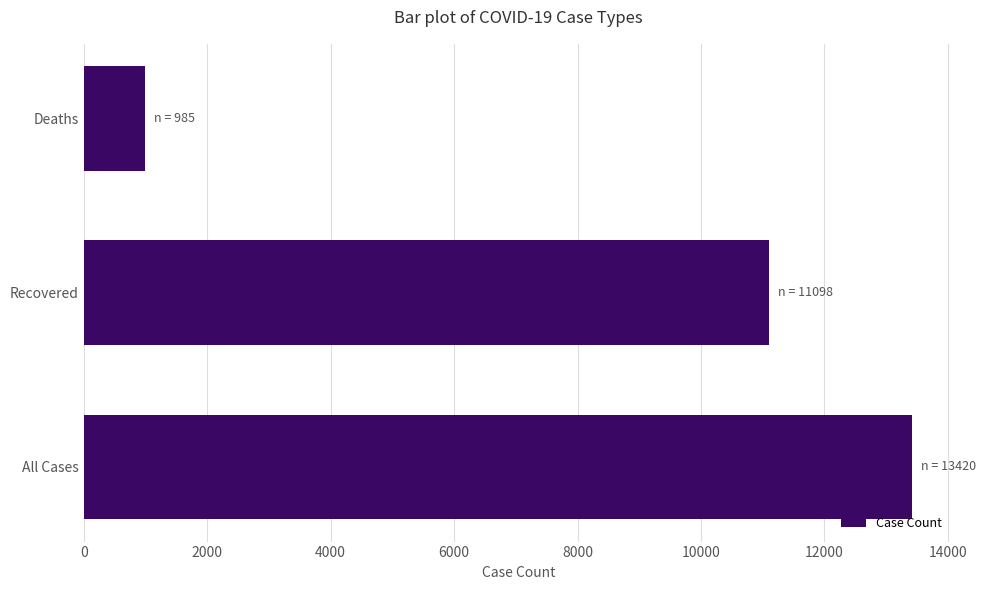

What is the smallest value displayed?

985